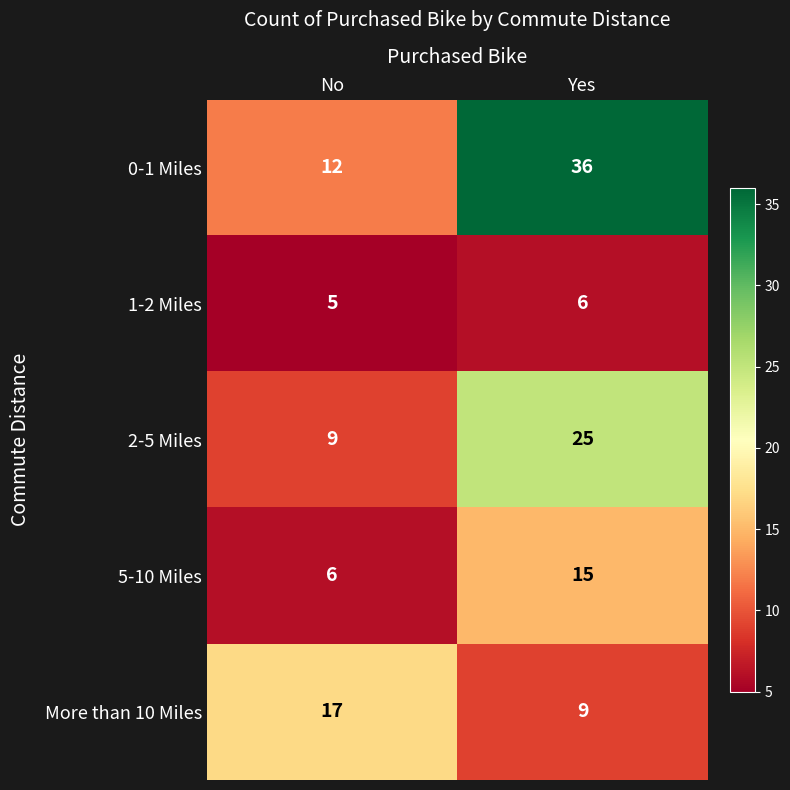

What is the maximum value shown in the chart?

36